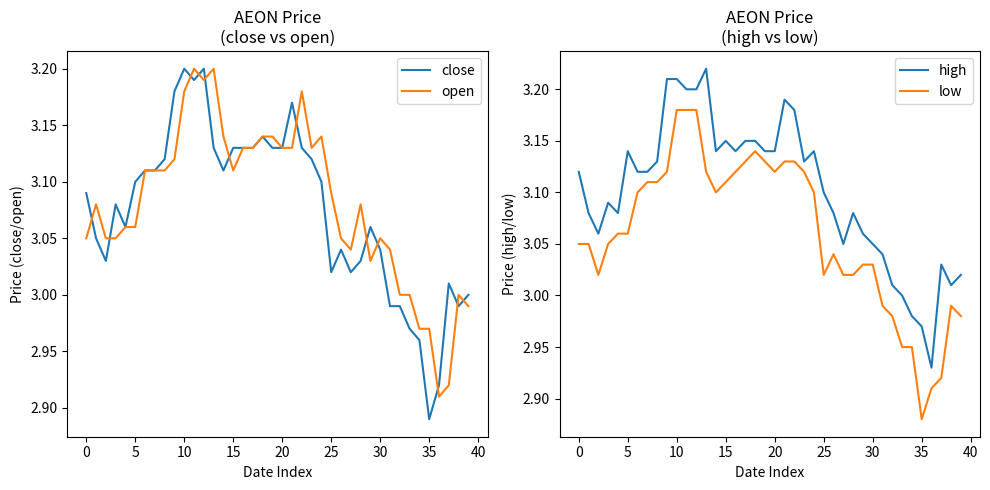

Reading left to right, transcribe all the data shown in this chart.

close: 3.1	3.0	3.0	3.1	3.1	3.1	3.1	3.1	3.1	3.2	3.2	3.2	3.2	3.1	3.1	3.1	3.1	3.1	3.1	3.1	3.1	3.2	3.1	3.1	3.1	3.0	3.0	3.0	3.0	3.1	3.0	3.0	3.0	3.0	3.0	2.9	2.9	3.0	3.0	3.0
open: 3.0	3.1	3.0	3.0	3.1	3.1	3.1	3.1	3.1	3.1	3.2	3.2	3.2	3.2	3.1	3.1	3.1	3.1	3.1	3.1	3.1	3.1	3.2	3.1	3.1	3.1	3.0	3.0	3.1	3.0	3.0	3.0	3.0	3.0	3.0	3.0	2.9	2.9	3.0	3.0
high: 3.1	3.1	3.1	3.1	3.1	3.1	3.1	3.1	3.1	3.2	3.2	3.2	3.2	3.2	3.1	3.1	3.1	3.1	3.1	3.1	3.1	3.2	3.2	3.1	3.1	3.1	3.1	3.0	3.1	3.1	3.0	3.0	3.0	3.0	3.0	3.0	2.9	3.0	3.0	3.0
low: 3.0	3.0	3.0	3.0	3.1	3.1	3.1	3.1	3.1	3.1	3.2	3.2	3.2	3.1	3.1	3.1	3.1	3.1	3.1	3.1	3.1	3.1	3.1	3.1	3.1	3.0	3.0	3.0	3.0	3.0	3.0	3.0	3.0	3.0	3.0	2.9	2.9	2.9	3.0	3.0